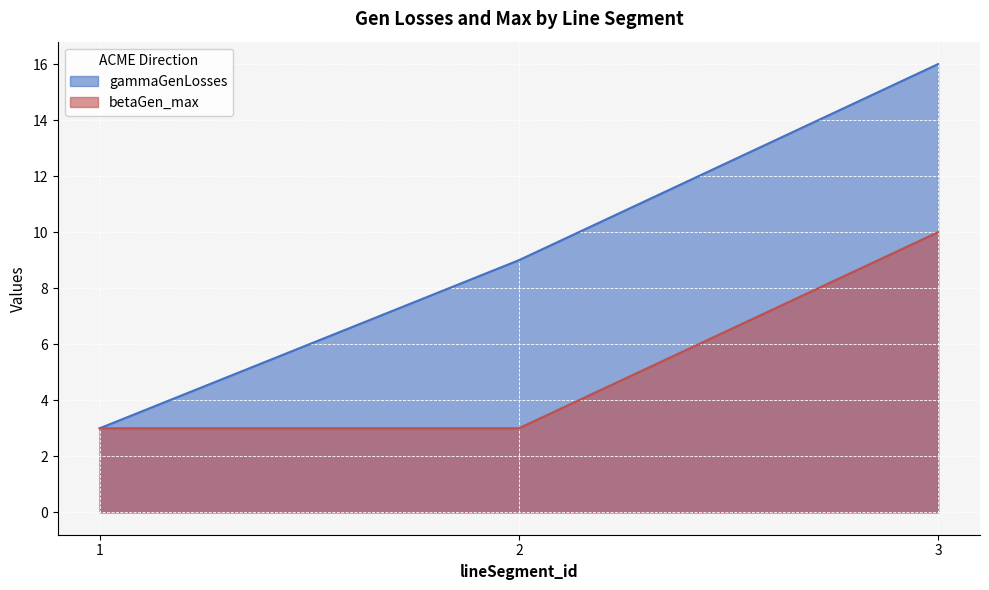

The gammaGenLosses series shows 5 at 3. True or false?

False